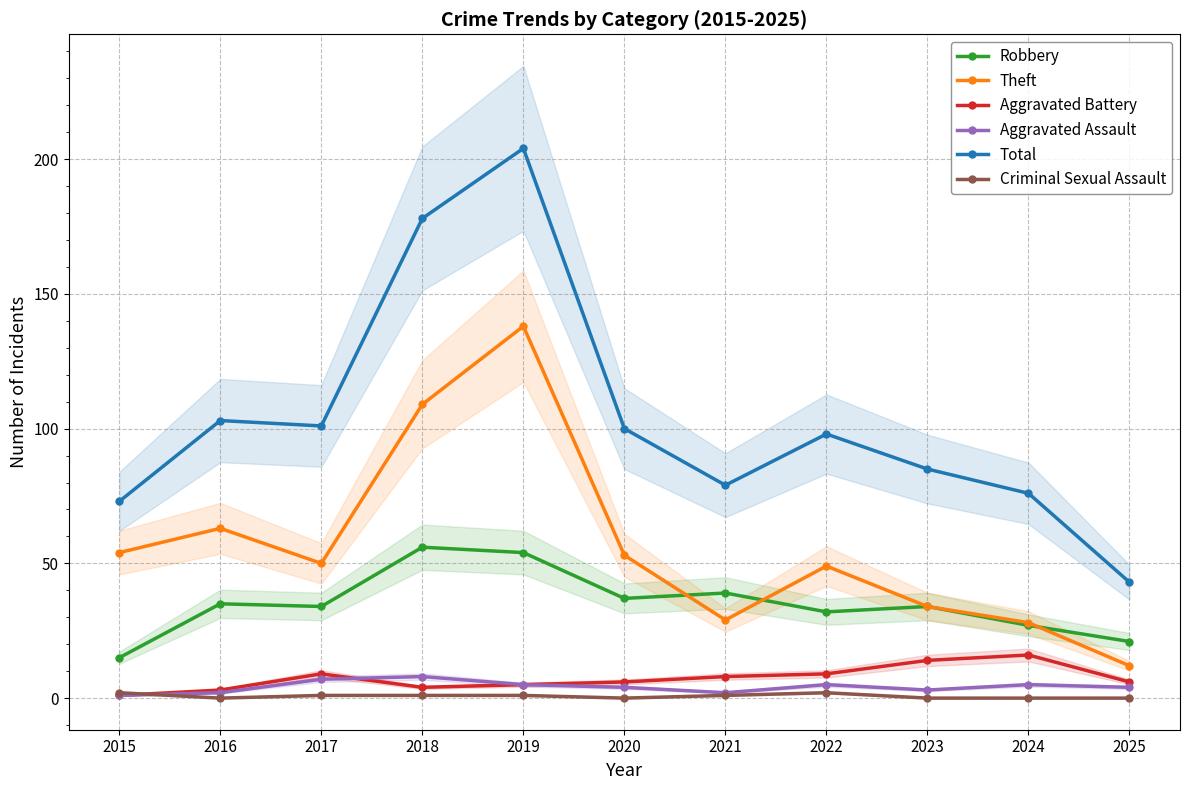

What is the spread (max minus min) of values at 2019?

203